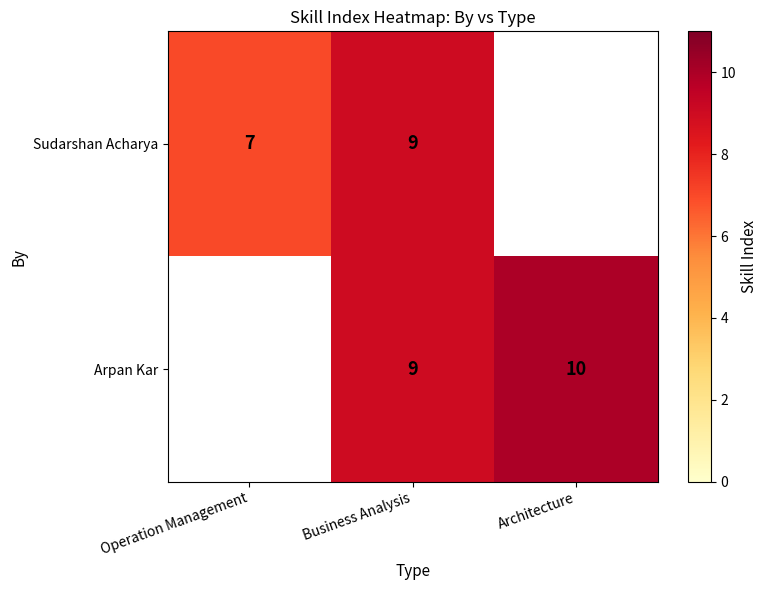

True or false: Arpan Kar has a value of 5 at Business Analysis.

False